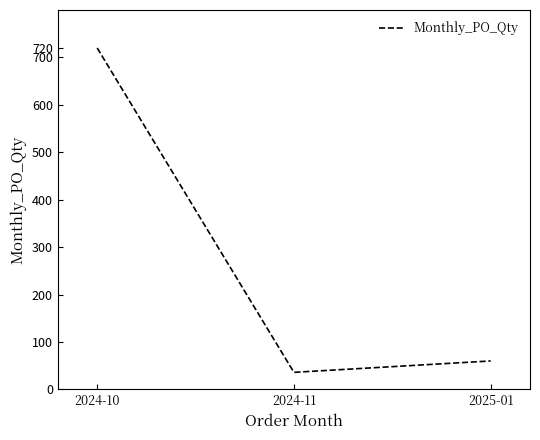

The chart shows a value of 36 at 2024-11. True or false?

True